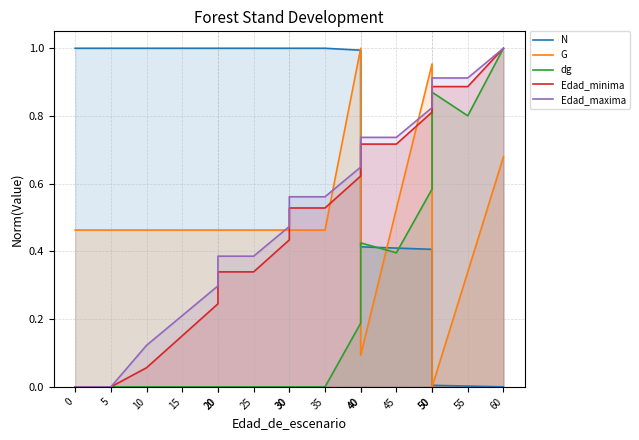

Which series has the largest total across all categories?

N